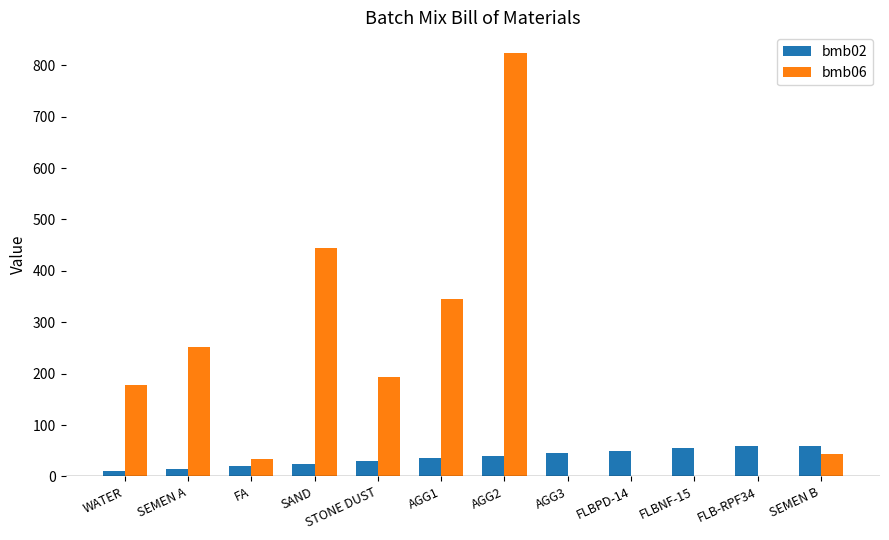

Where is bmb06 nearest to the value 411?

SAND